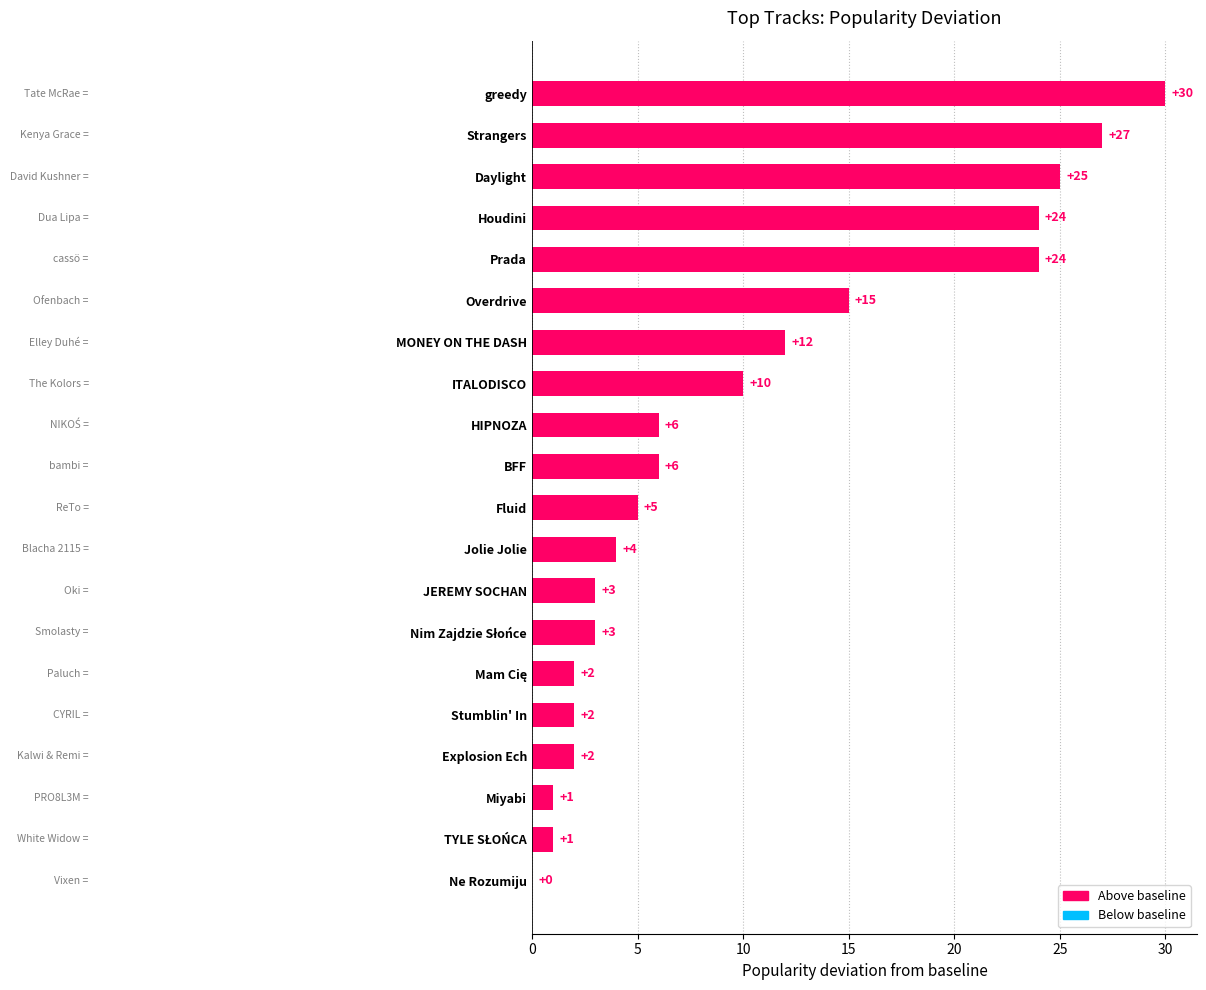

Is it true that the value at Houdini is 35?

False